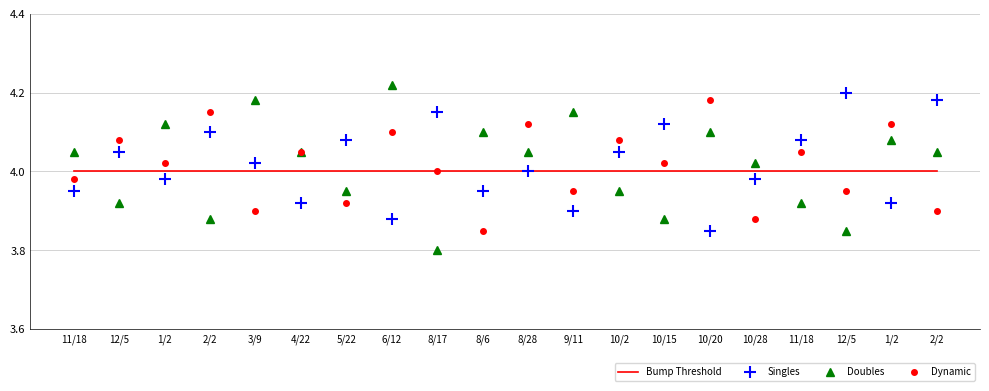

What is the difference between the second highest and second lowest values in the Singles series?

0.3